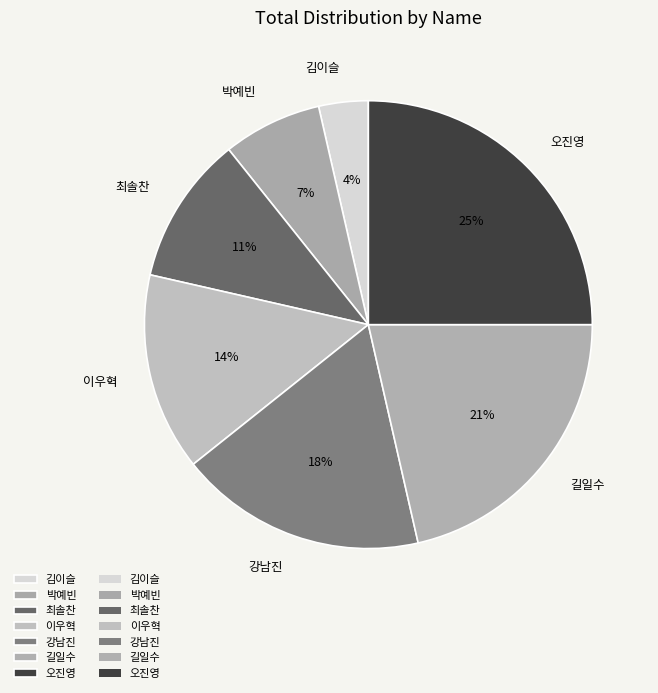

To the nearest percent, what is the difference between the 오진영 and 이우혁 slice percentages?

11%